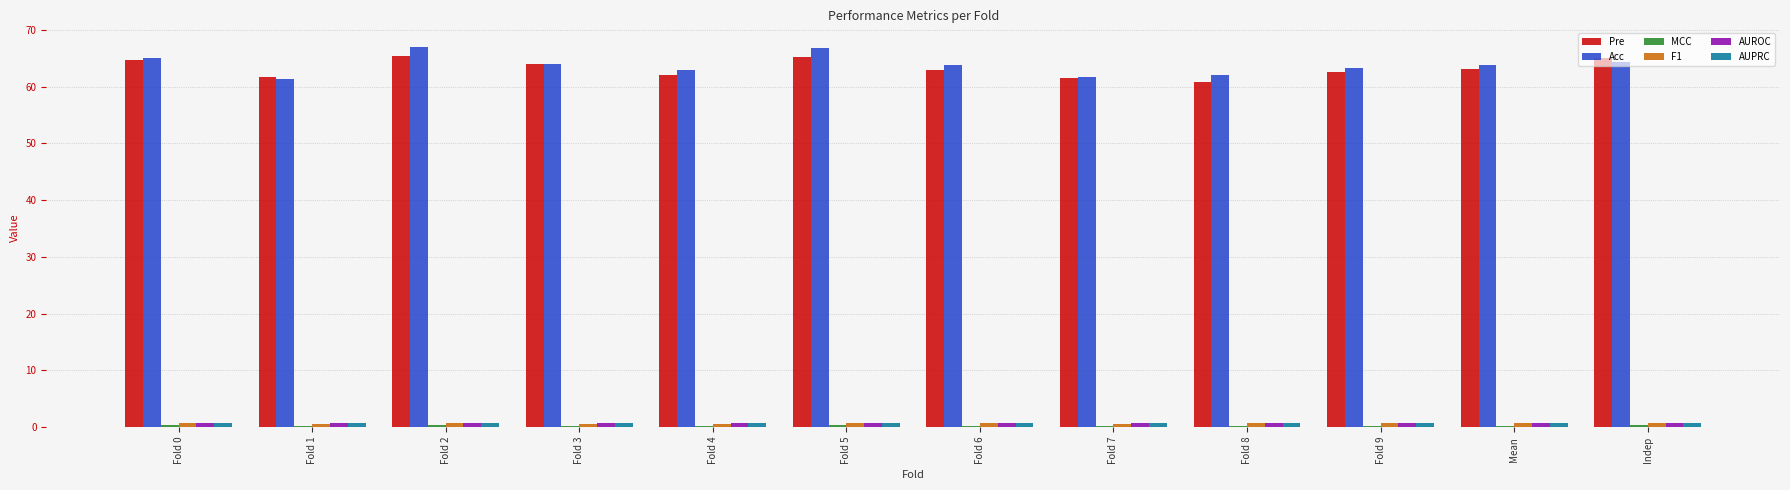

At how many categories does at least one series exceed 12?

12